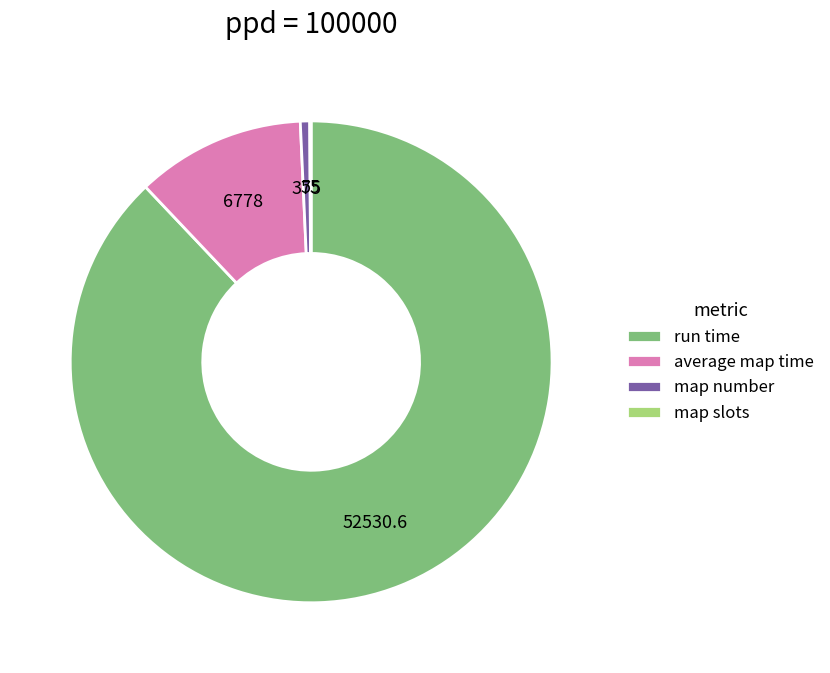

Which slice is the largest?

run time